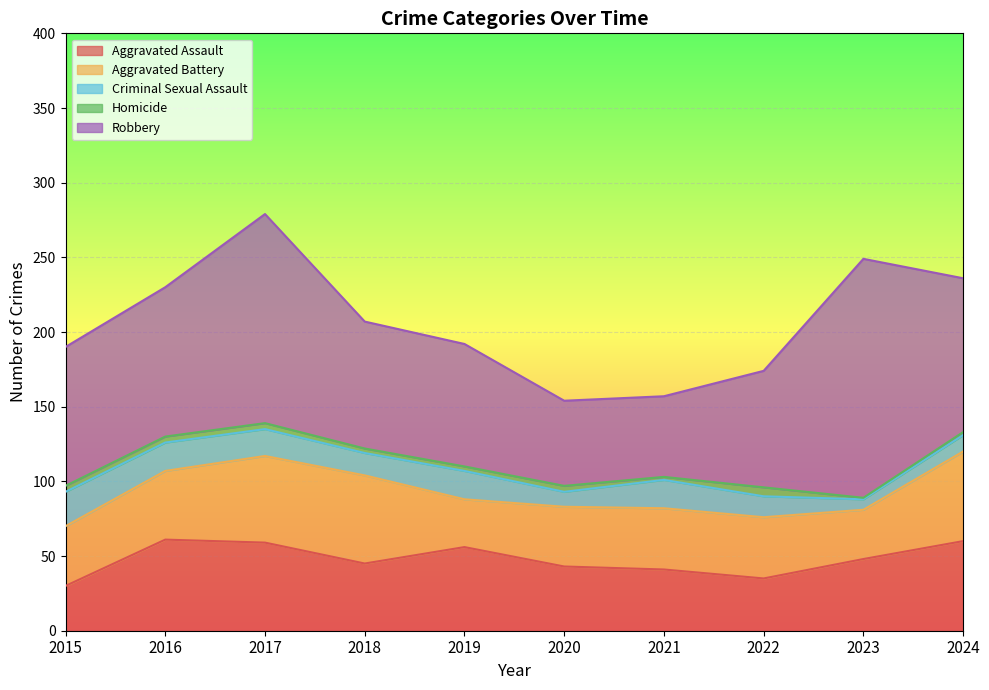

Reading left to right, extract all data points from this chart.

Aggravated Assault: 2015=30	2016=61	2017=59	2018=45	2019=56	2020=43	2021=41	2022=35	2023=48	2024=60
Aggravated Battery: 2015=40	2016=46	2017=58	2018=59	2019=32	2020=40	2021=41	2022=41	2023=33	2024=60
Criminal Sexual Assault: 2015=23	2016=19	2017=18	2018=15	2019=19	2020=10	2021=19	2022=14	2023=7	2024=11
Homicide: 2015=4	2016=4	2017=4	2018=3	2019=3	2020=4	2021=2	2022=6	2023=1	2024=2
Robbery: 2015=93	2016=100	2017=140	2018=85	2019=82	2020=57	2021=54	2022=78	2023=160	2024=103